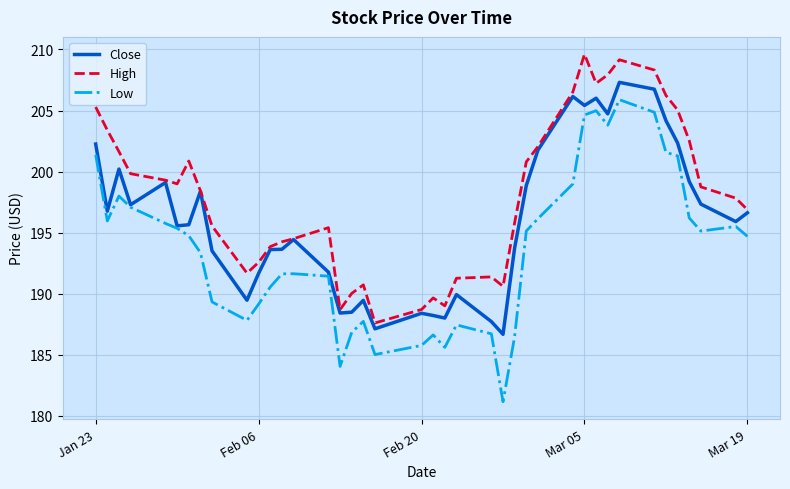

Which series has the widest spread of values?

Low